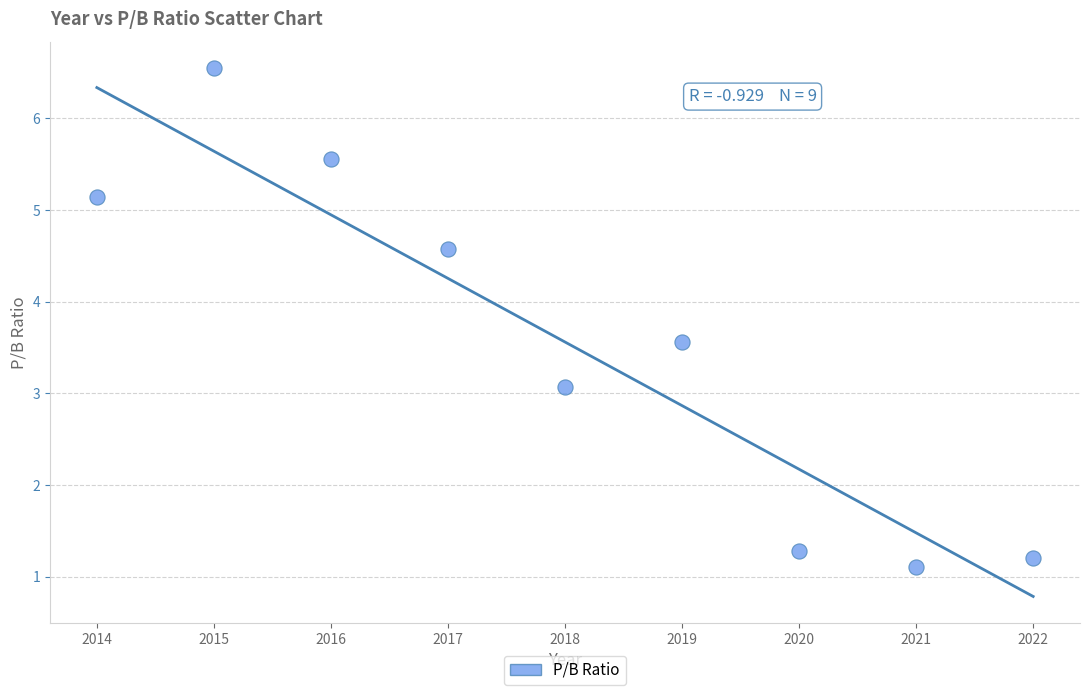

What is the average Y value?

3.6